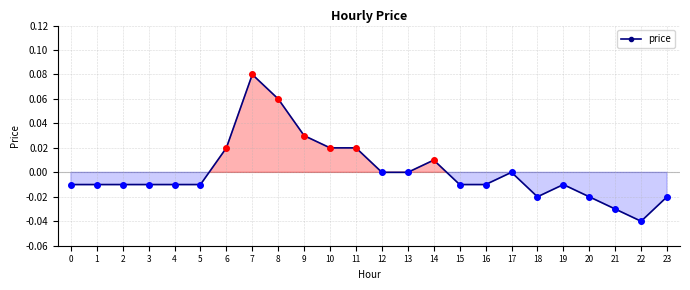

Which category has the lowest value across all series?

22